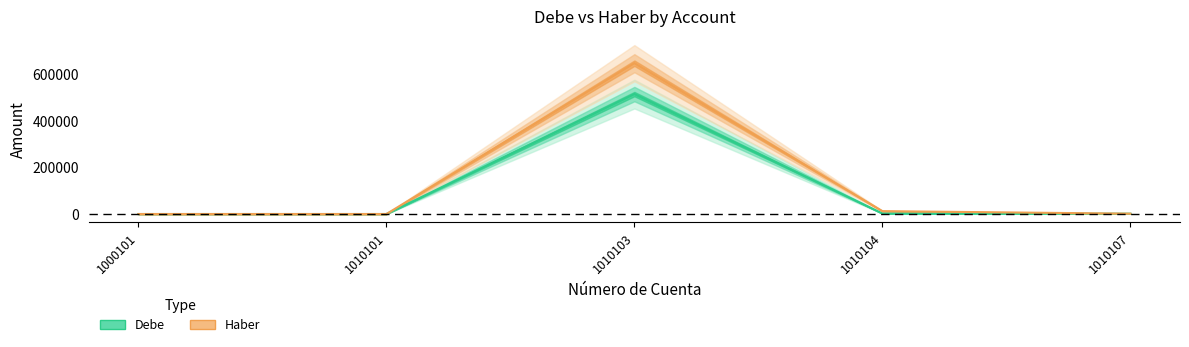

How many values in the Haber series exceed 1439?

3